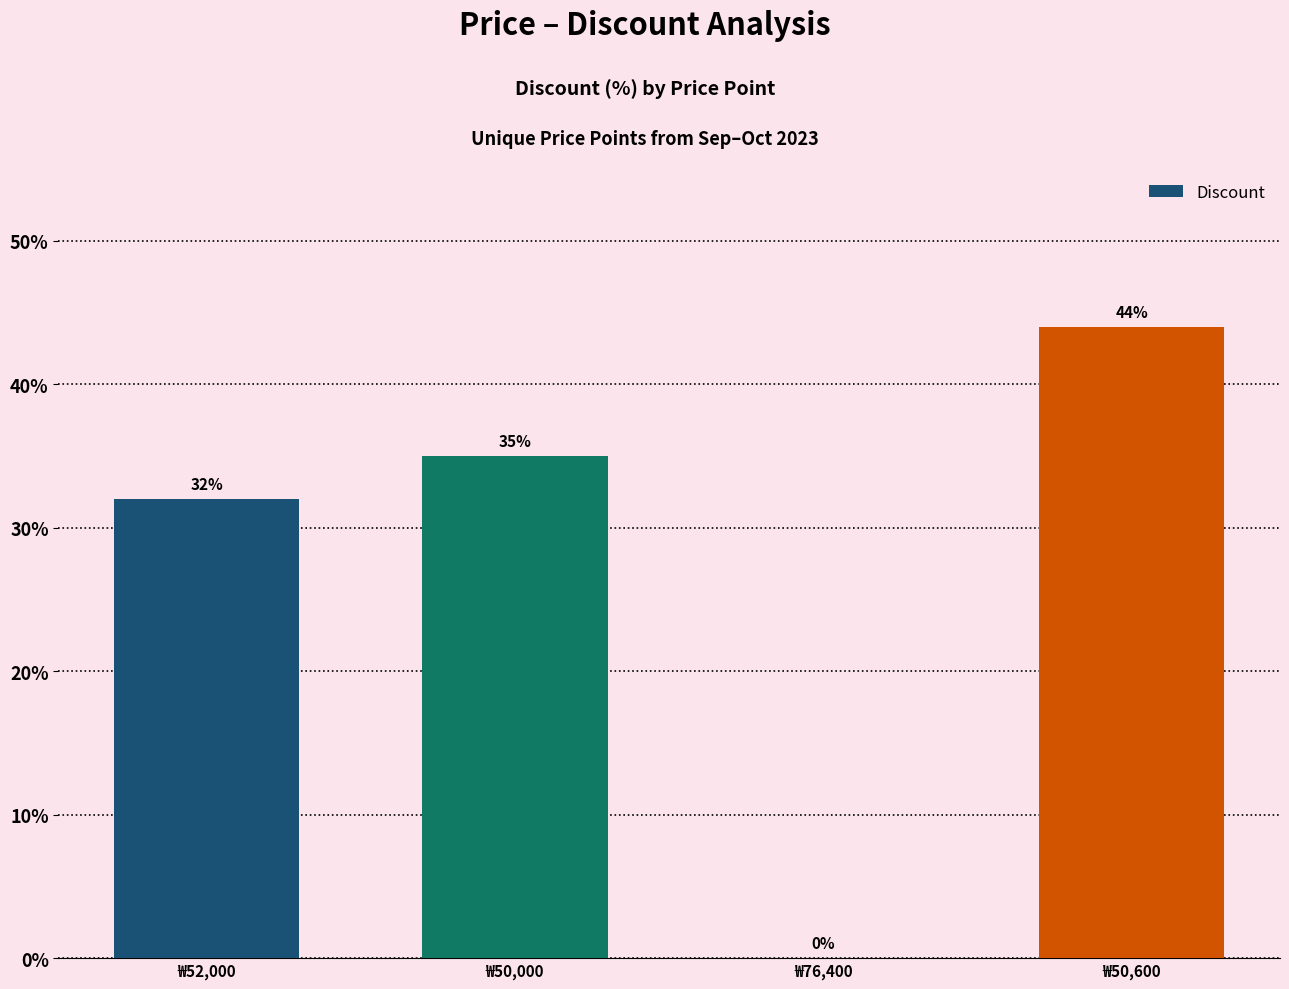

What is the change in value from ₩50,000 to ₩76,400?

-35